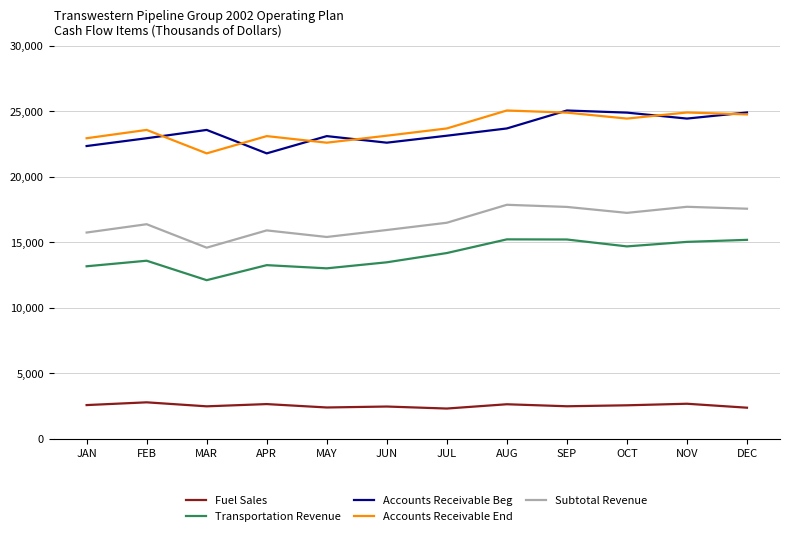

What is the greatest value displayed?

25060